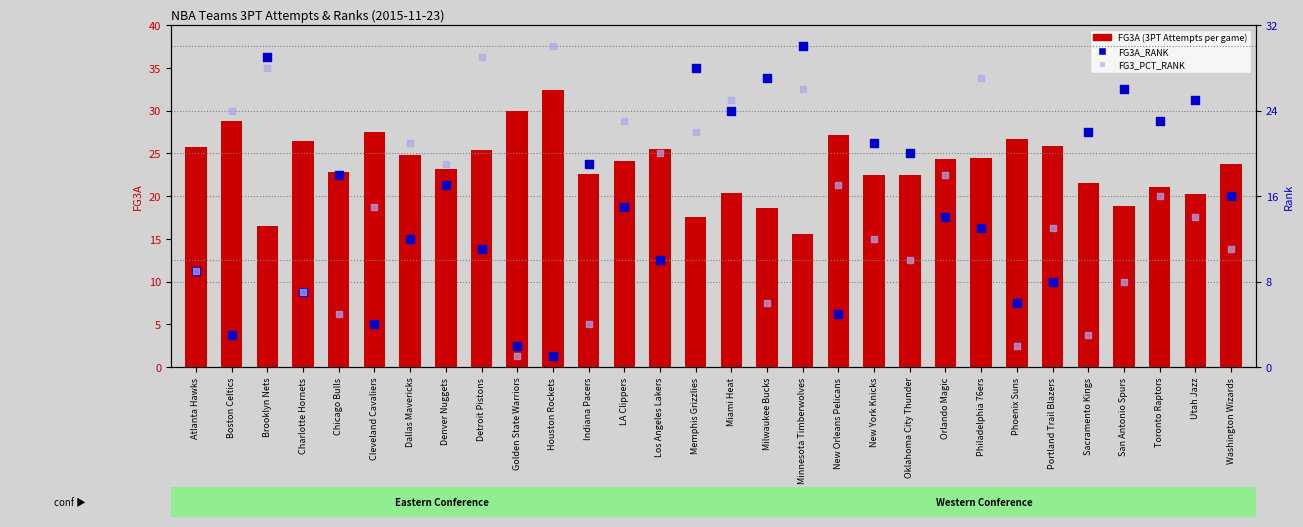

What are all the series names shown in the legend?

FG3A (3PT Attempts), FG3A_RANK, FG3_PCT_RANK